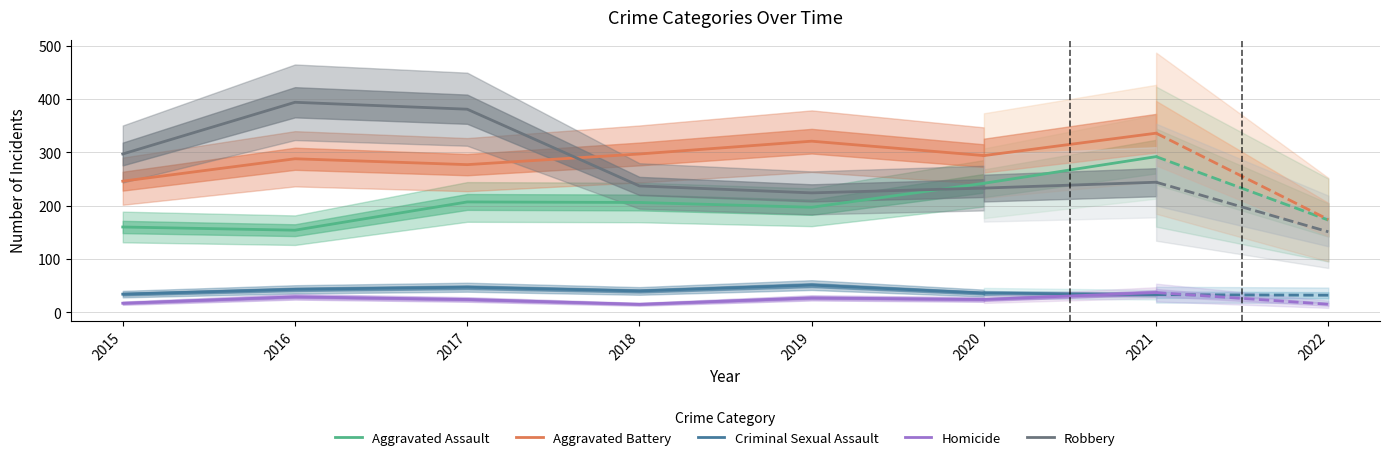

How many times do Aggravated Battery and Robbery cross each other?

1